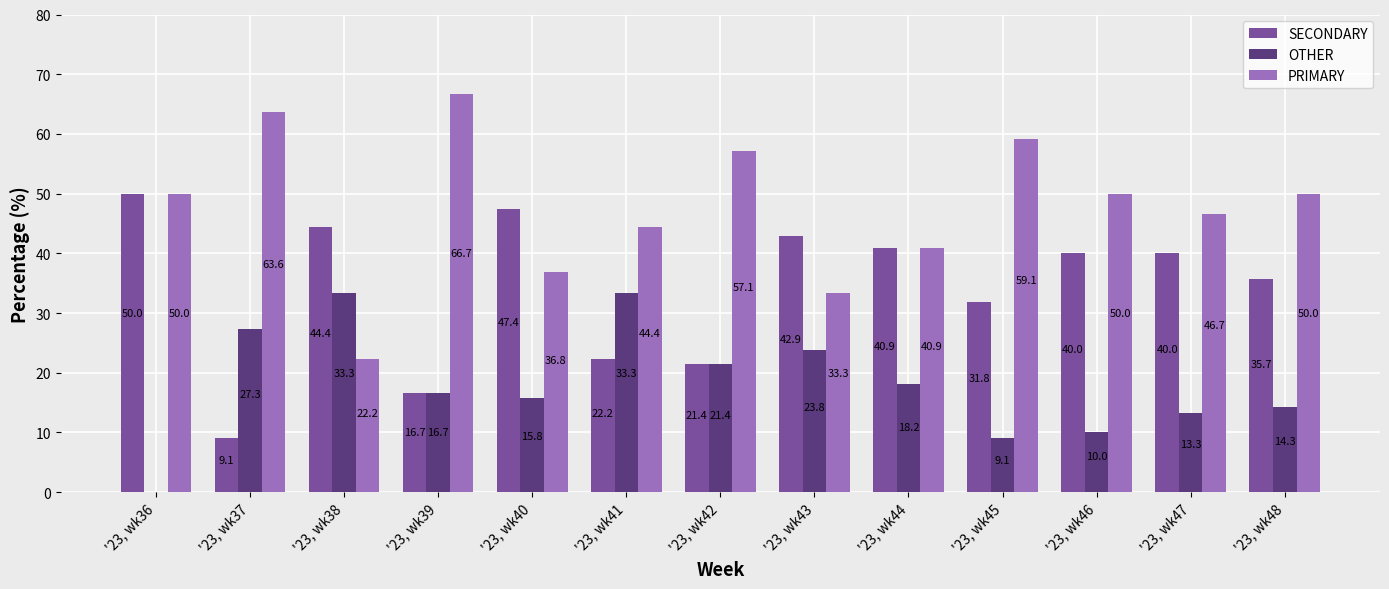

Is the value of SECONDARY at '23, wk39 greater than the value of OTHER at '23, wk48?

Yes